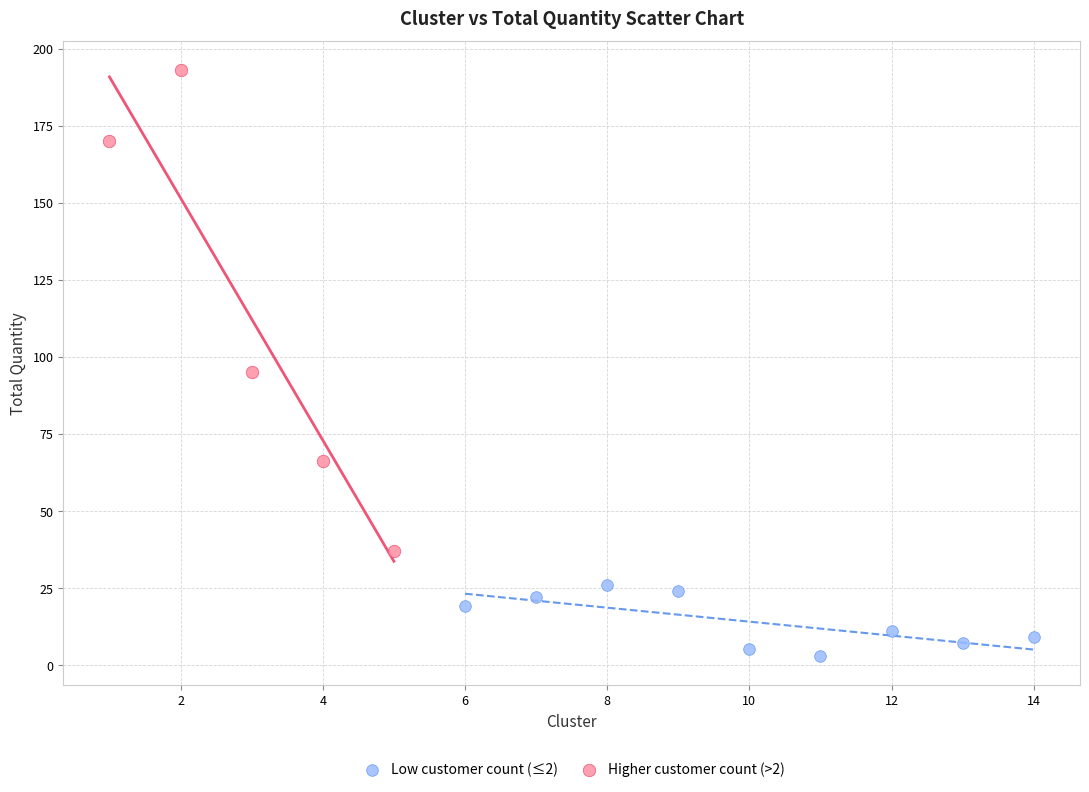

Which series reaches the maximum Y coordinate?

Higher customer count (>2)